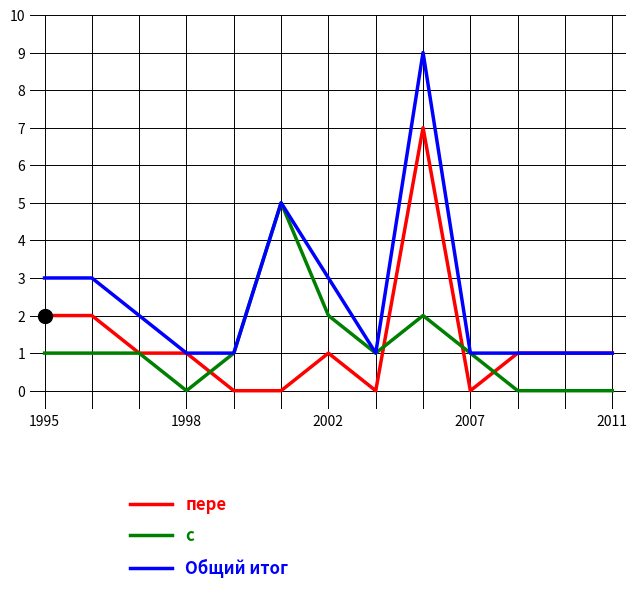

List the series in order of their peak value, lowest first.

с, пере, Общий итог